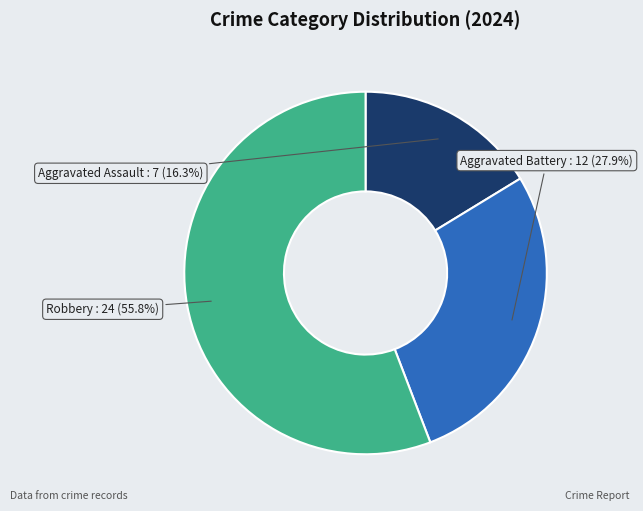

Which slice is the smallest?

Aggravated Assault